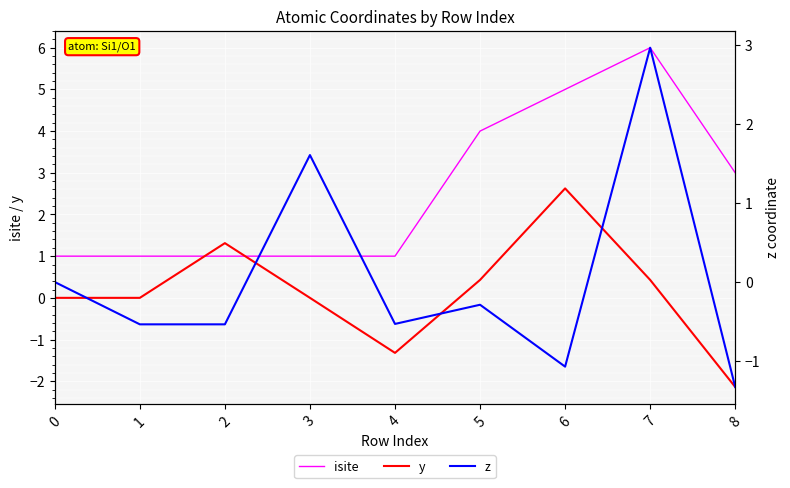

How many positive values does the y series have?

6